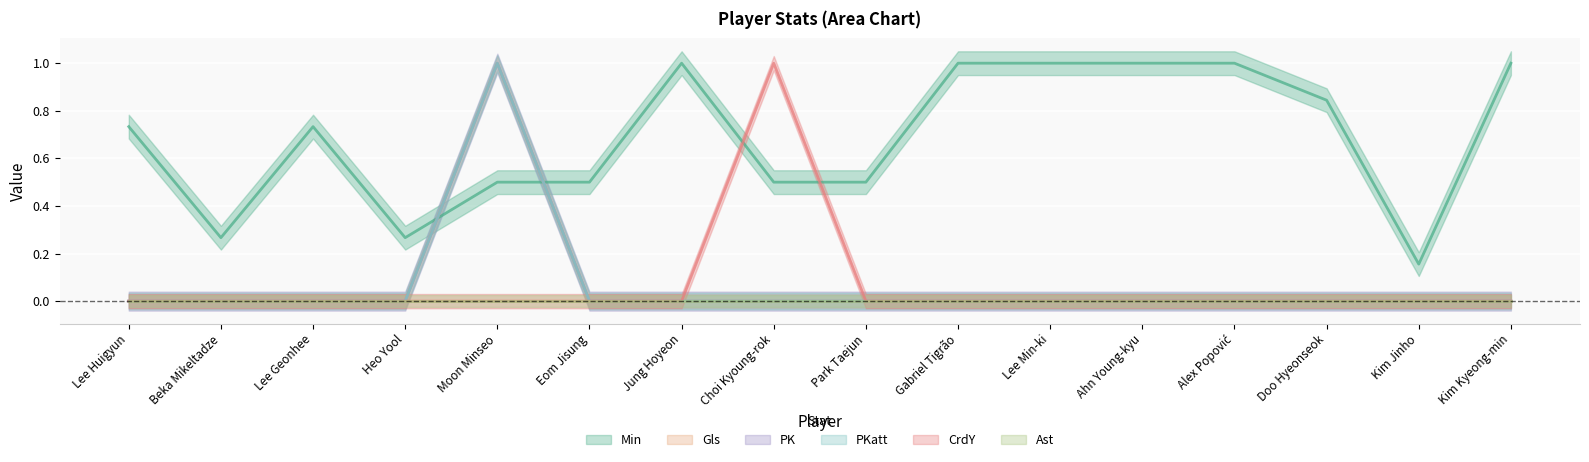

Reading left to right, extract all data points from this chart.

Min: 0.7	0.3	0.7	0.3	0.5	0.5	1.0	0.5	0.5	1.0	1.0	1.0	1.0	0.8	0.2	1.0
Gls: 0.0	0.0	0.0	0.0	1.0	0.0	0.0	0.0	0.0	0.0	0.0	0.0	0.0	0.0	0.0	0.0
PK: 0.0	0.0	0.0	0.0	1.0	0.0	0.0	0.0	0.0	0.0	0.0	0.0	0.0	0.0	0.0	0.0
PKatt: 0.0	0.0	0.0	0.0	1.0	0.0	0.0	0.0	0.0	0.0	0.0	0.0	0.0	0.0	0.0	0.0
CrdY: 0.0	0.0	0.0	0.0	0.0	0.0	0.0	1.0	0.0	0.0	0.0	0.0	0.0	0.0	0.0	0.0